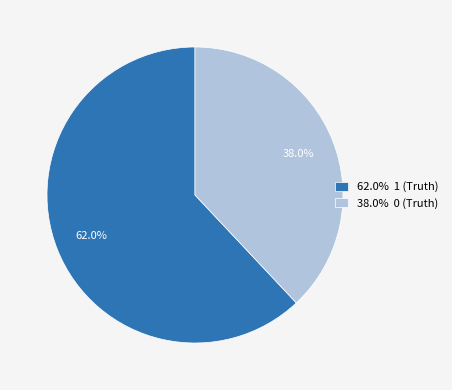

How many segments does this pie chart have?

2